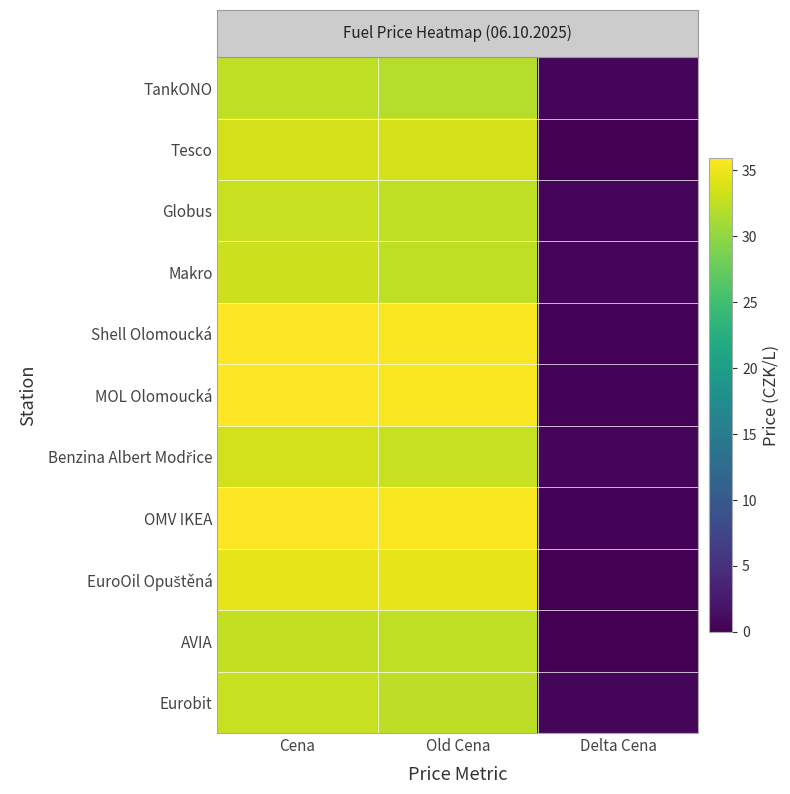

Count the number of categories in the chart.

3